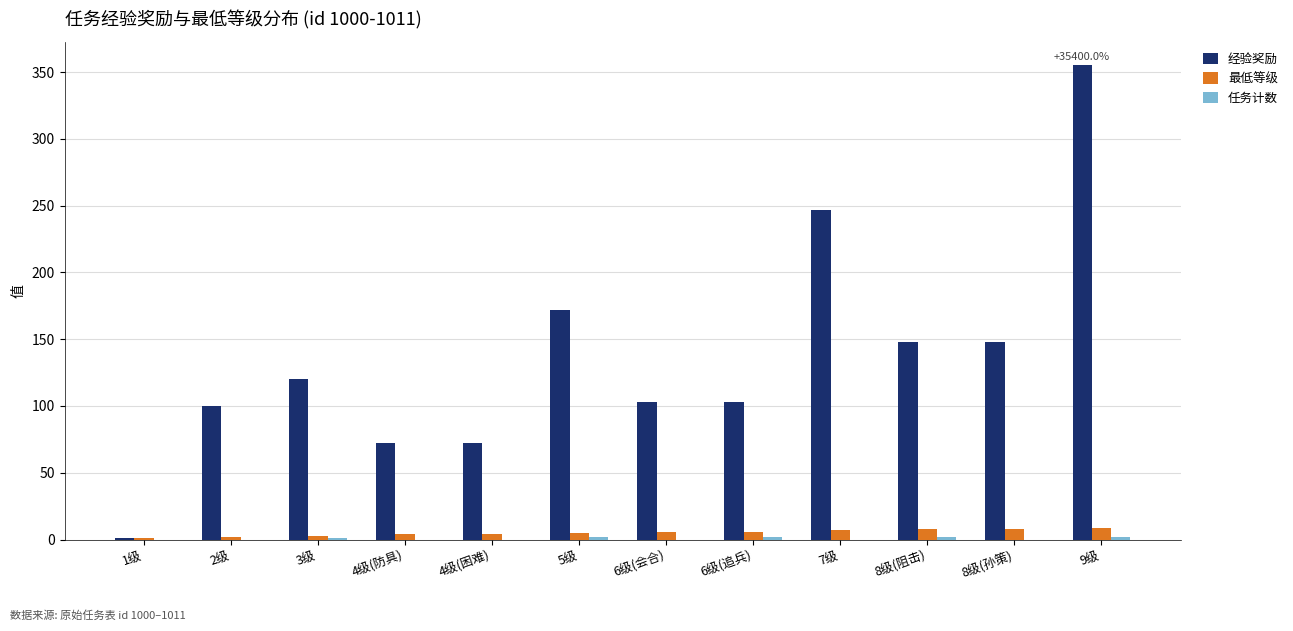

Which series changed the most between 1级 and 8级(阻击)?

经验奖励